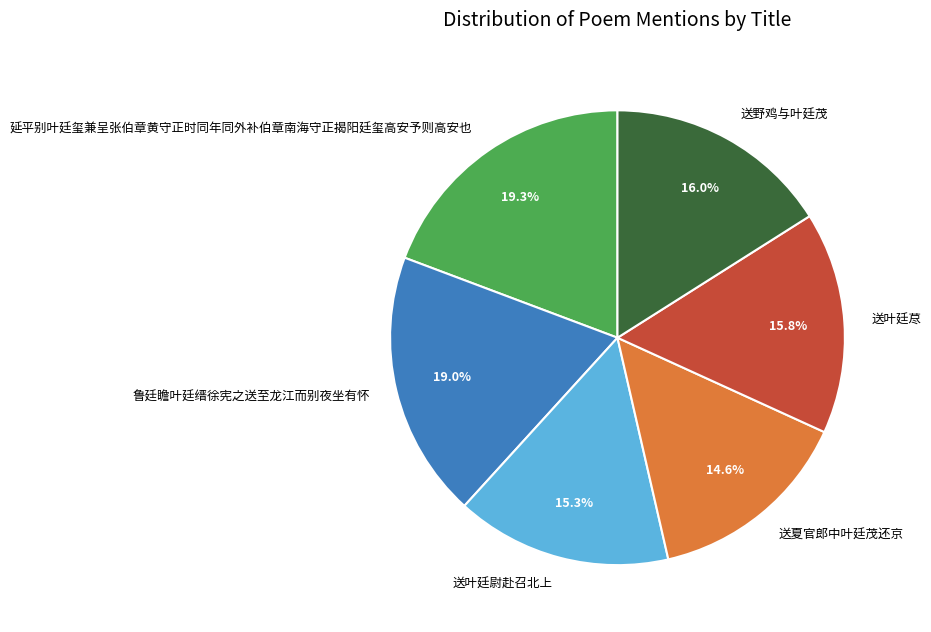

True or false: 送野鸡与叶廷茂 accounts for 25% of the total.

False